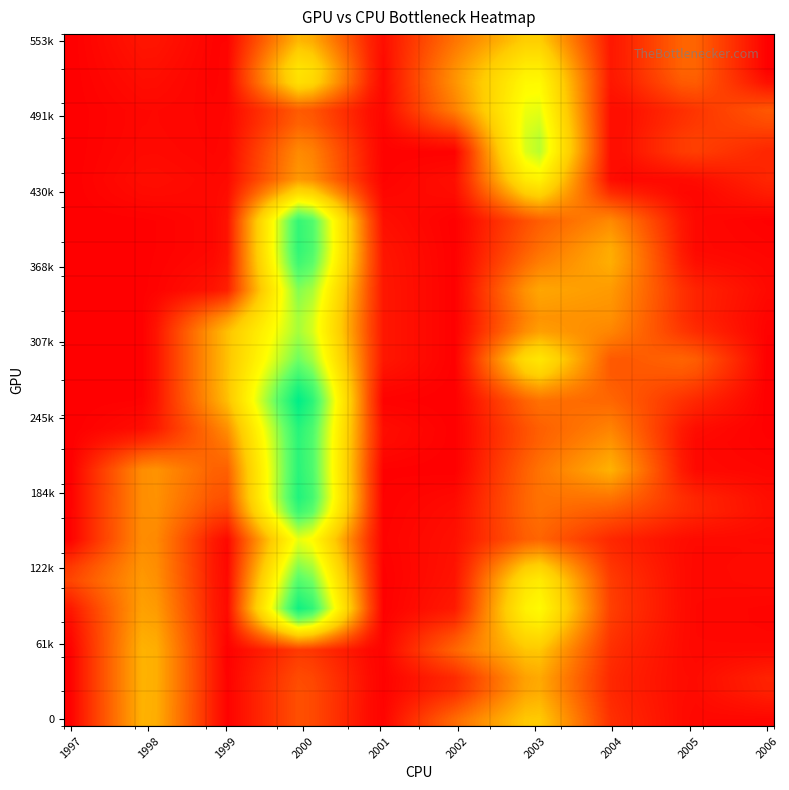

Count the number of categories in the chart.

20